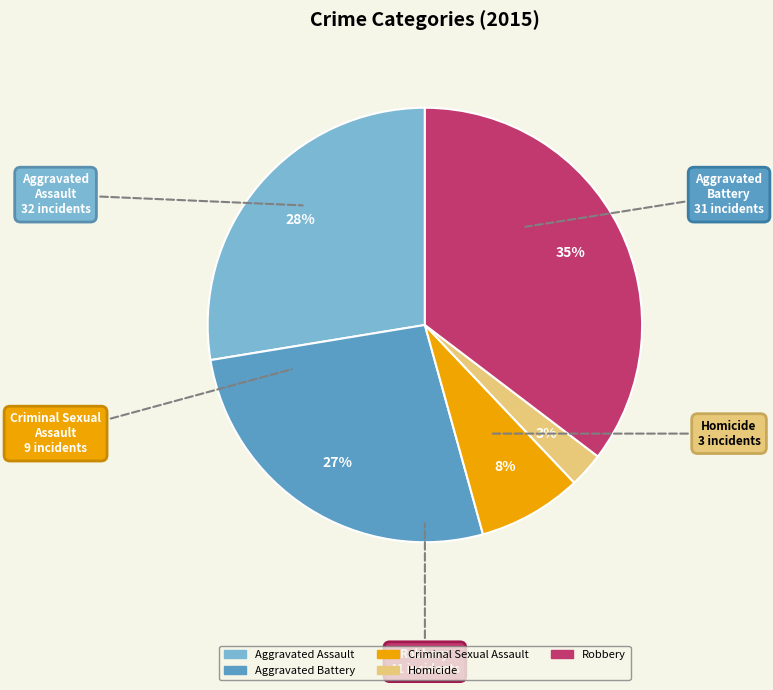

Combined, do Robbery and Homicide account for over 50%?

No